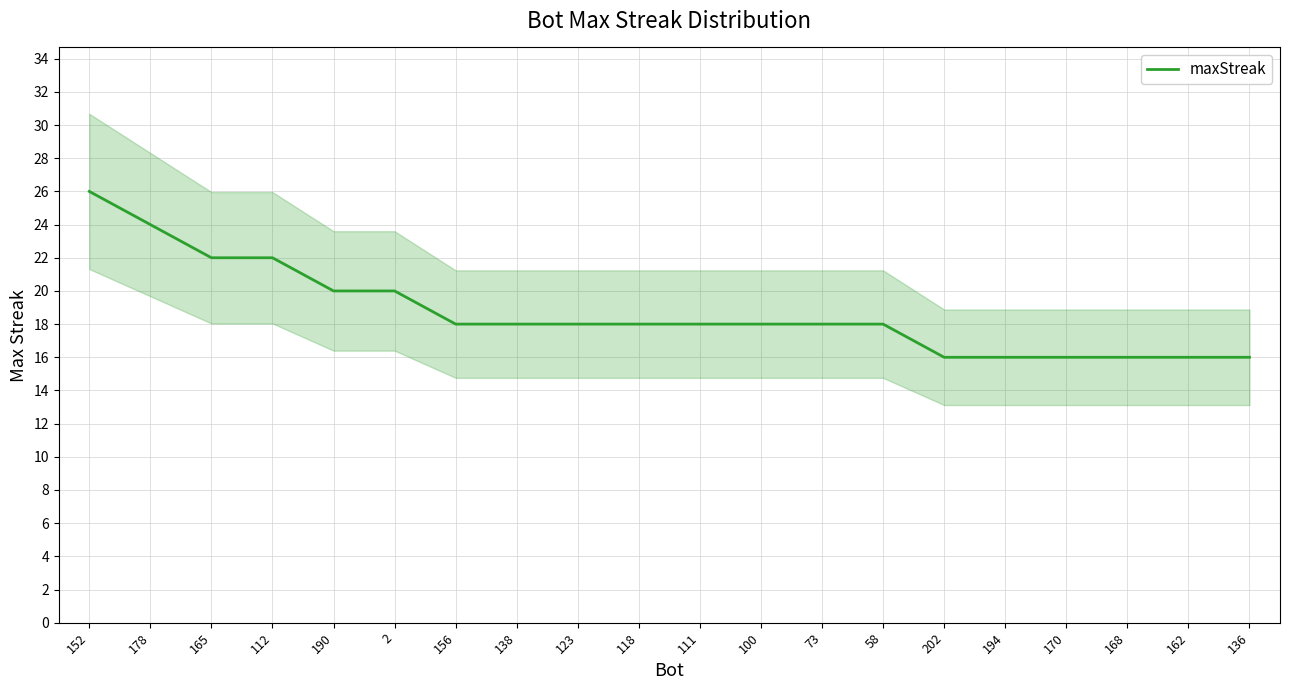

Approximately how many times larger is the value at 170 compared to 2?

0.8